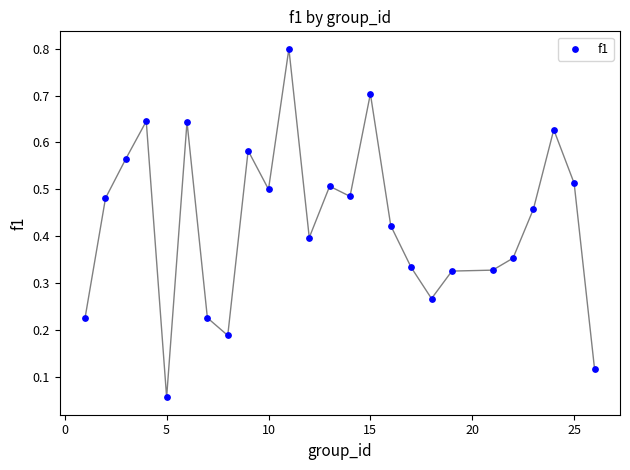

What is the range of Y values (max minus min)?

0.7